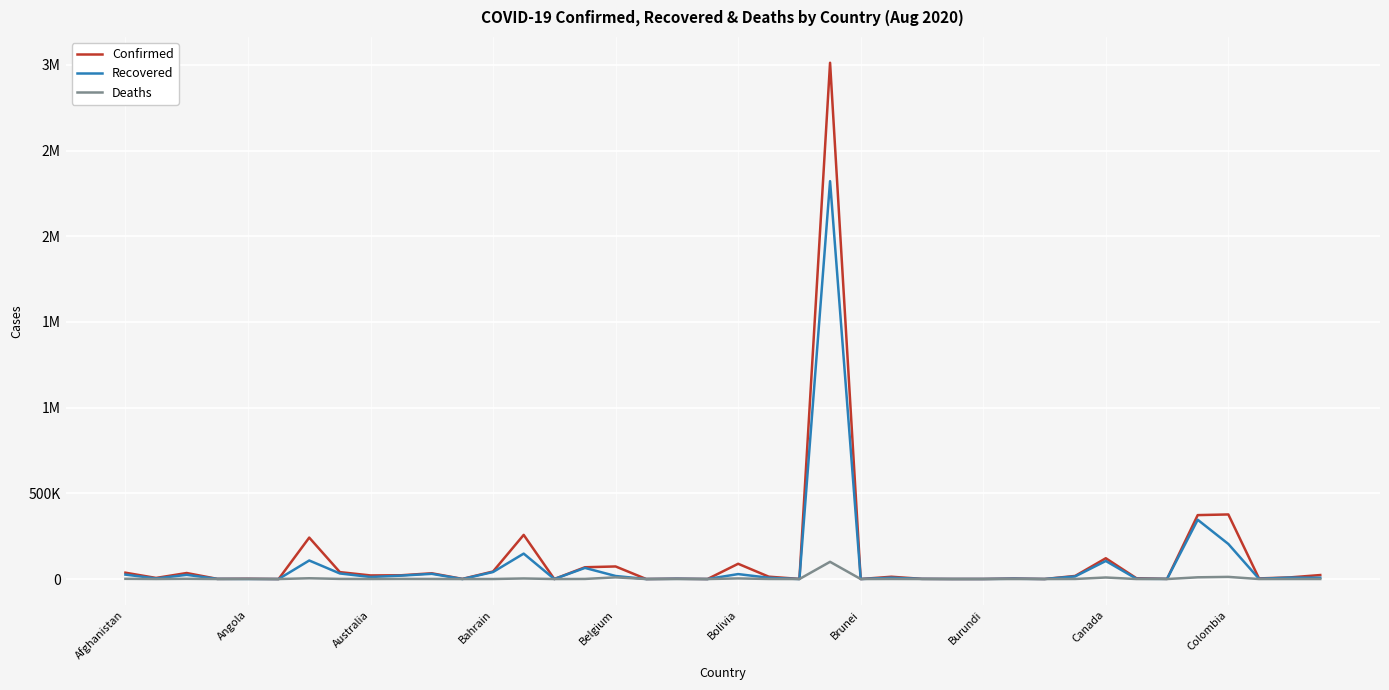

How many interior local valleys does the Confirmed series have?

14